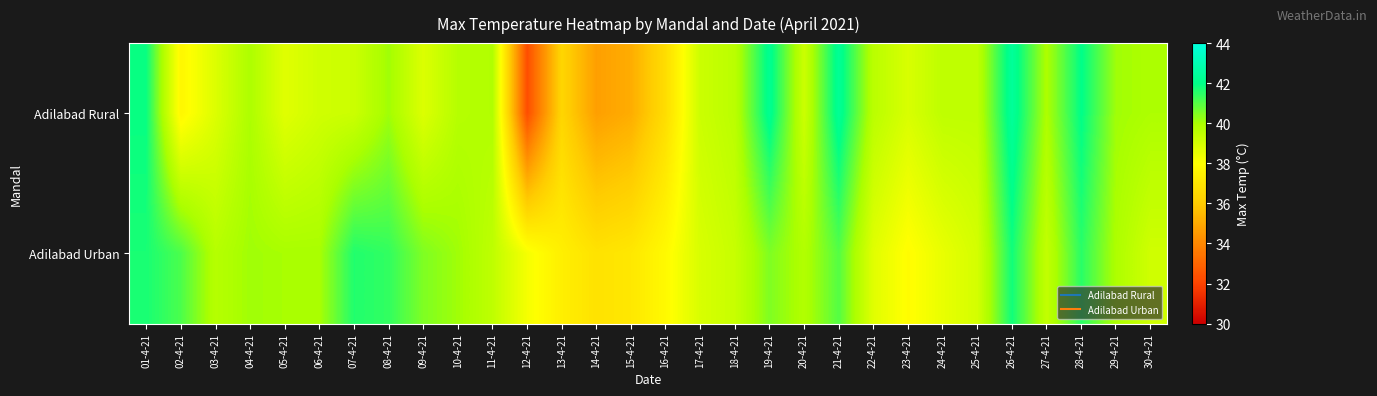

Which series has the largest total across all categories?

Adilabad Urban